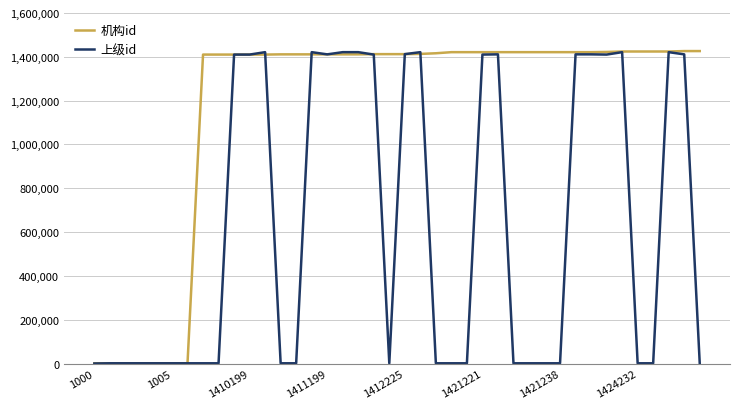

List the series in order of their overall mean, highest first.

机构id, 上级id